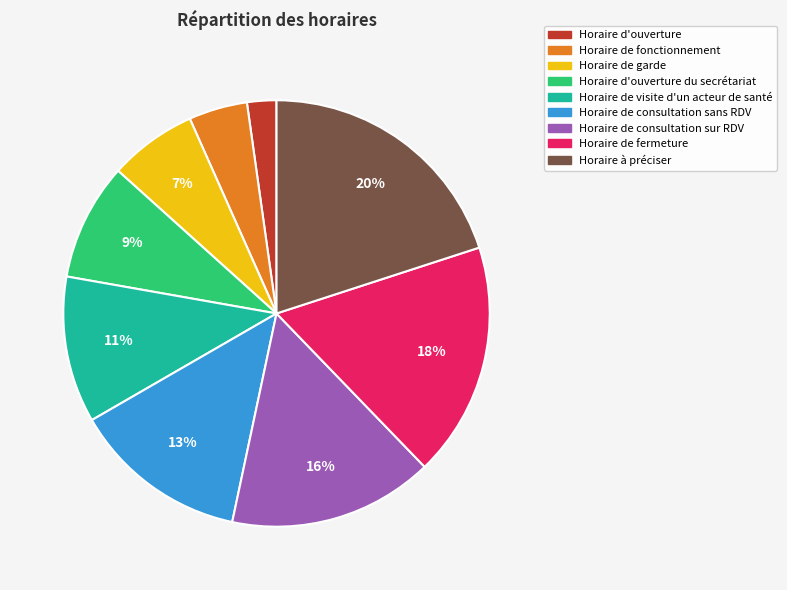

Is there any slice that represents more than half of the pie?

No